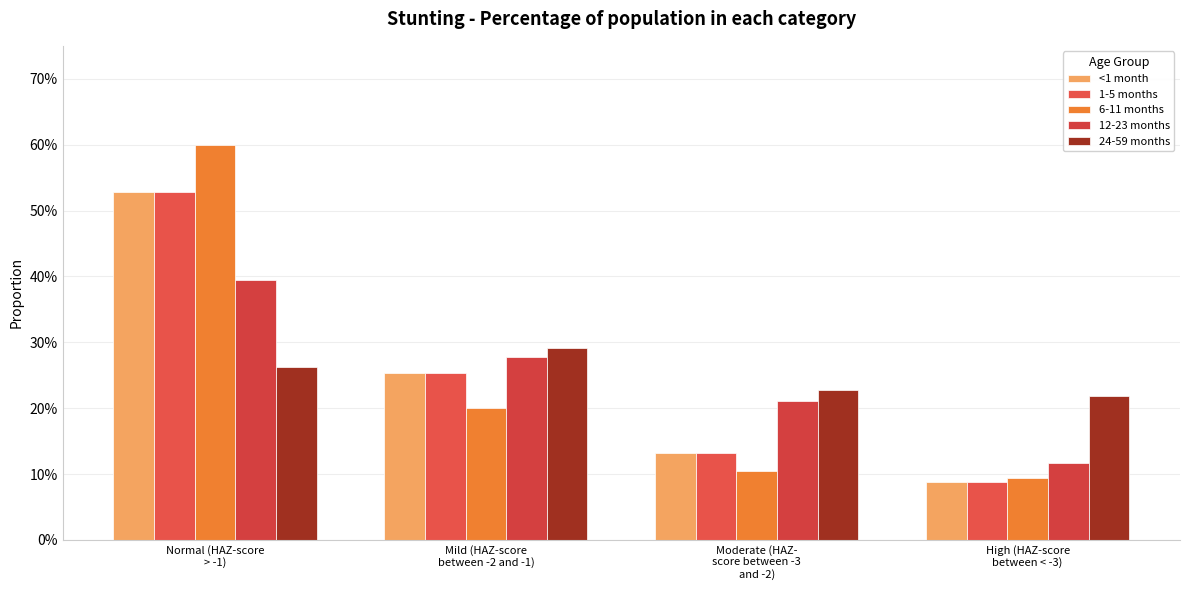

What position from the right is Normal (HAZ-score
> -1)?

4